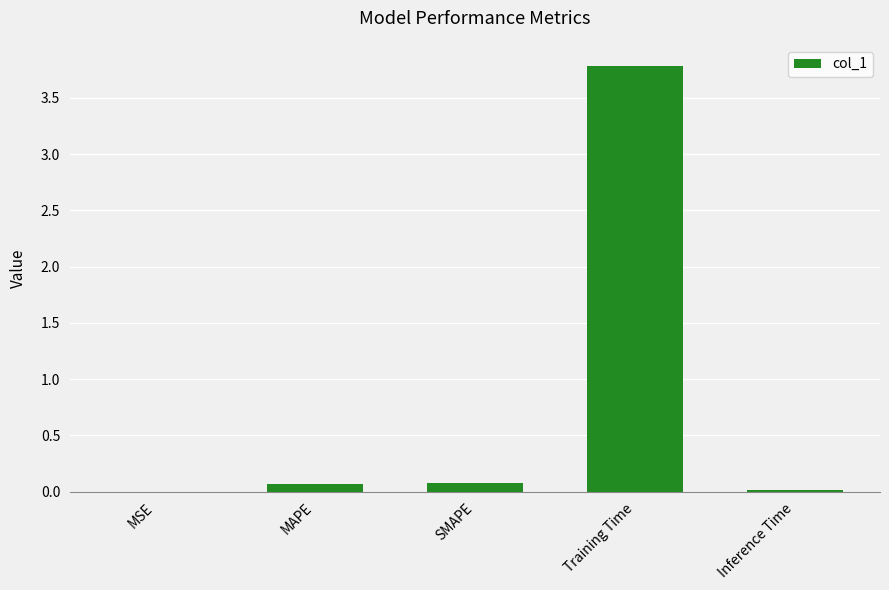

How many series are shown in this chart?

1